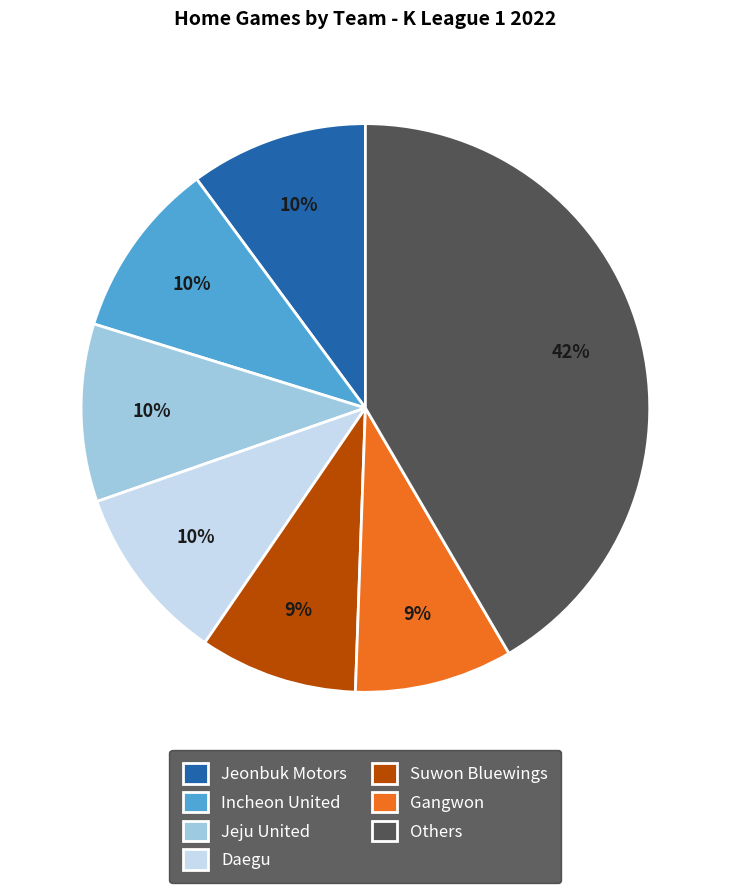

Does any single category account for the majority?

No